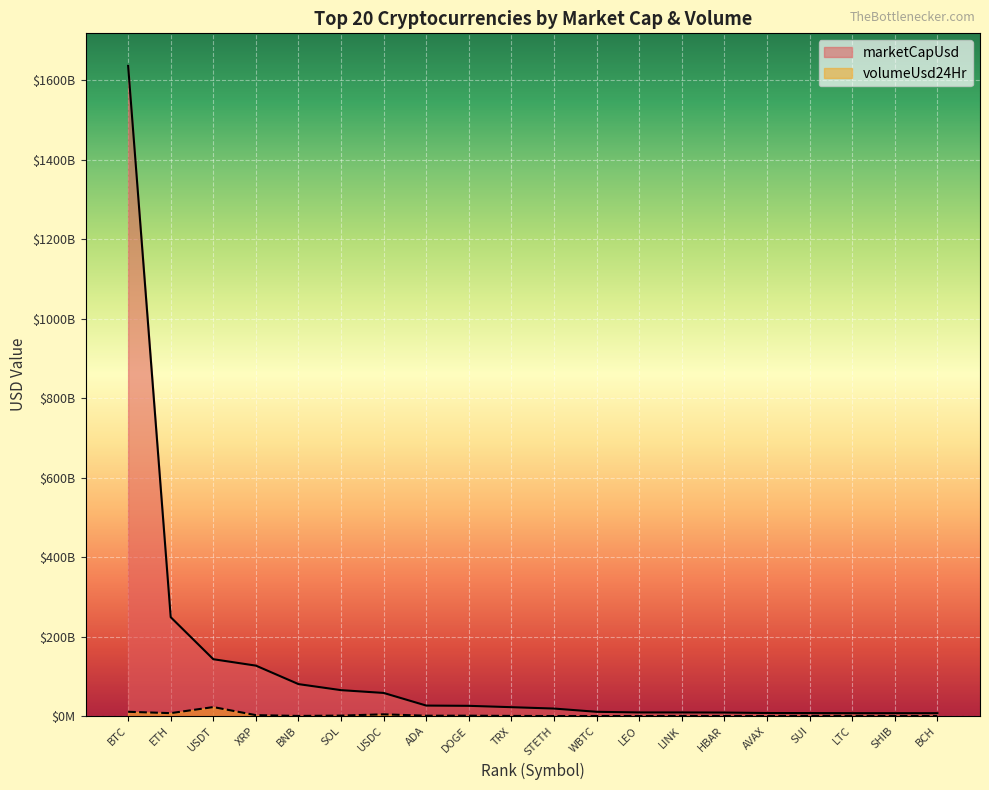

What is the value of the volumeUsd24Hr point at the 16th from the left?

124166033.3